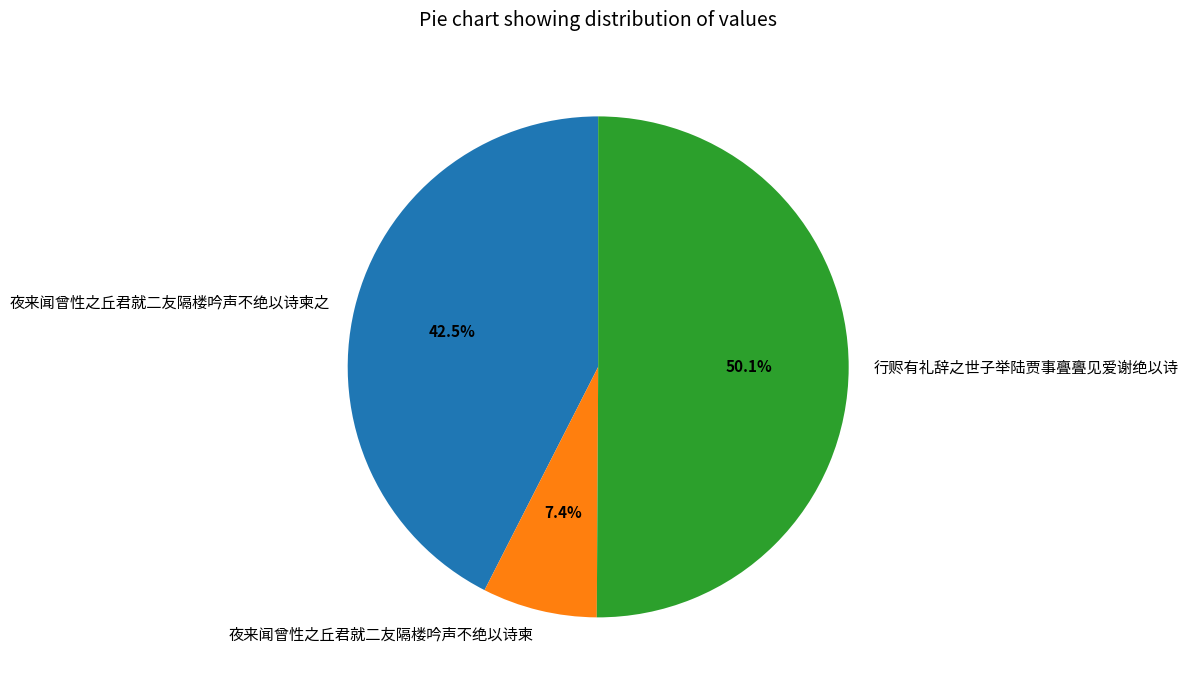

How much of the chart is everything except 行赆有礼辞之世子举陆贾事亹亹见爱谢绝以诗?

49.9%